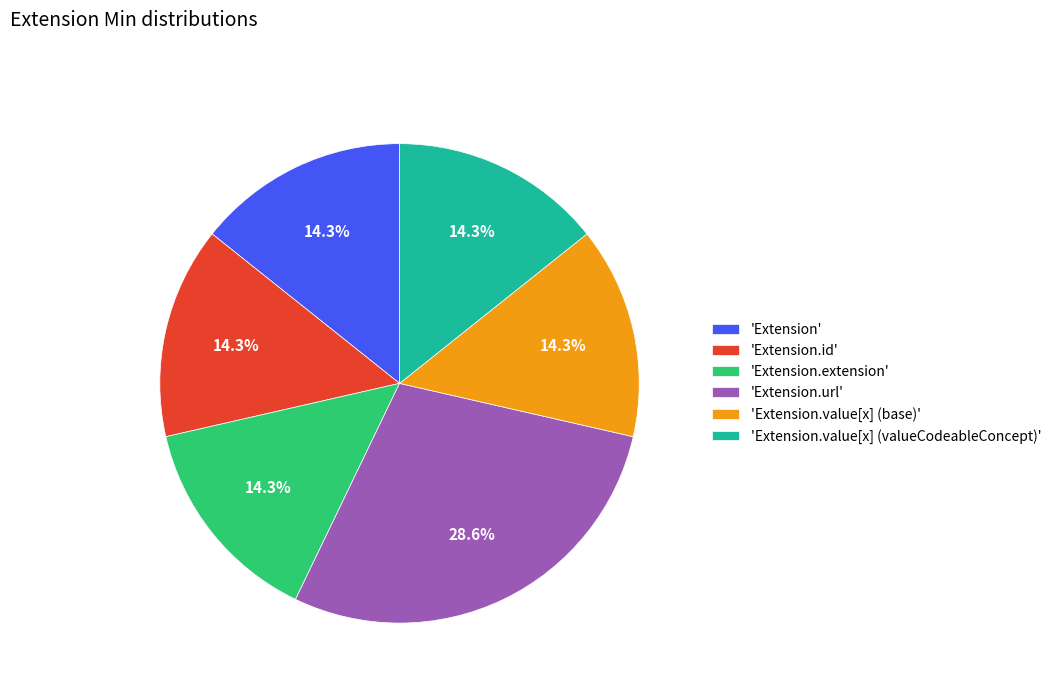

How many segments does this pie chart have?

6